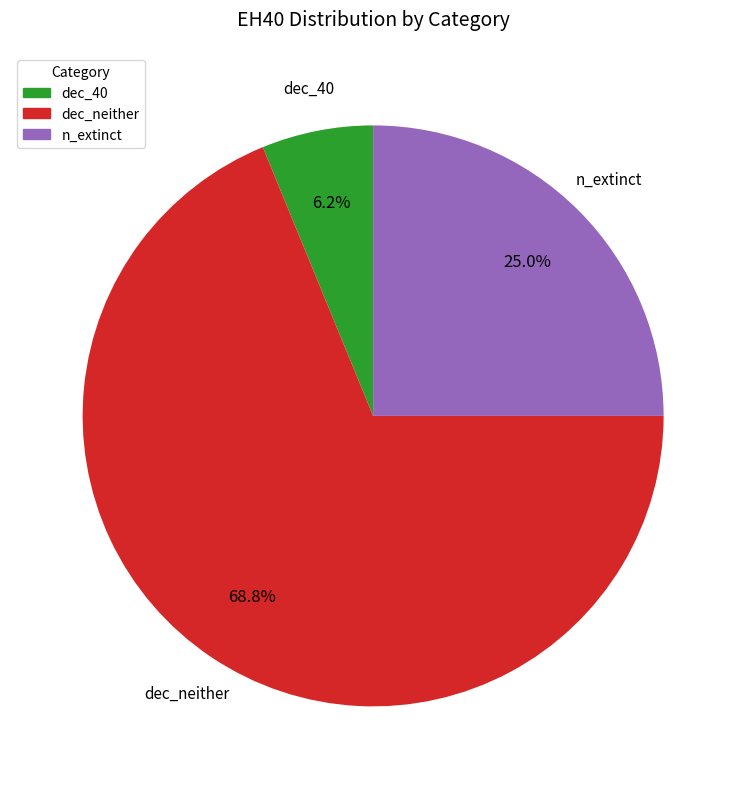

What is the largest slice in the pie chart?

dec_neither